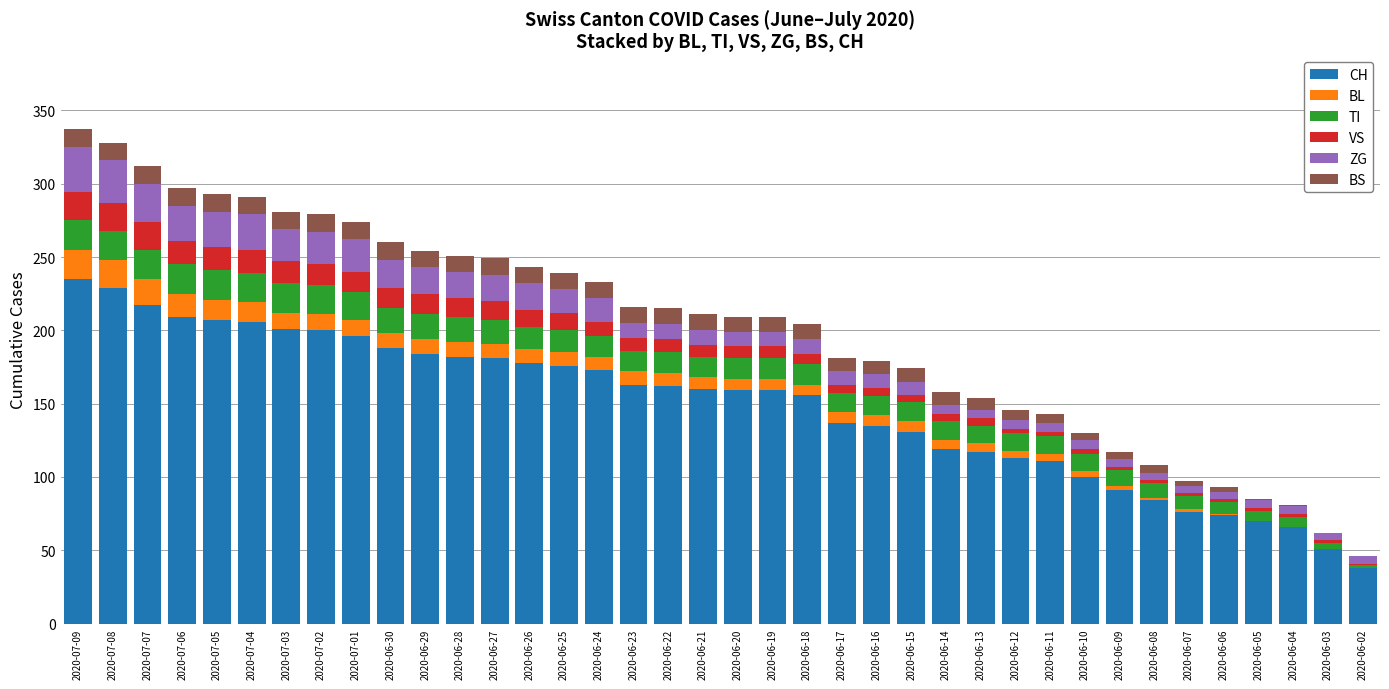

The CH series shows 60 at 2020-06-24. True or false?

False